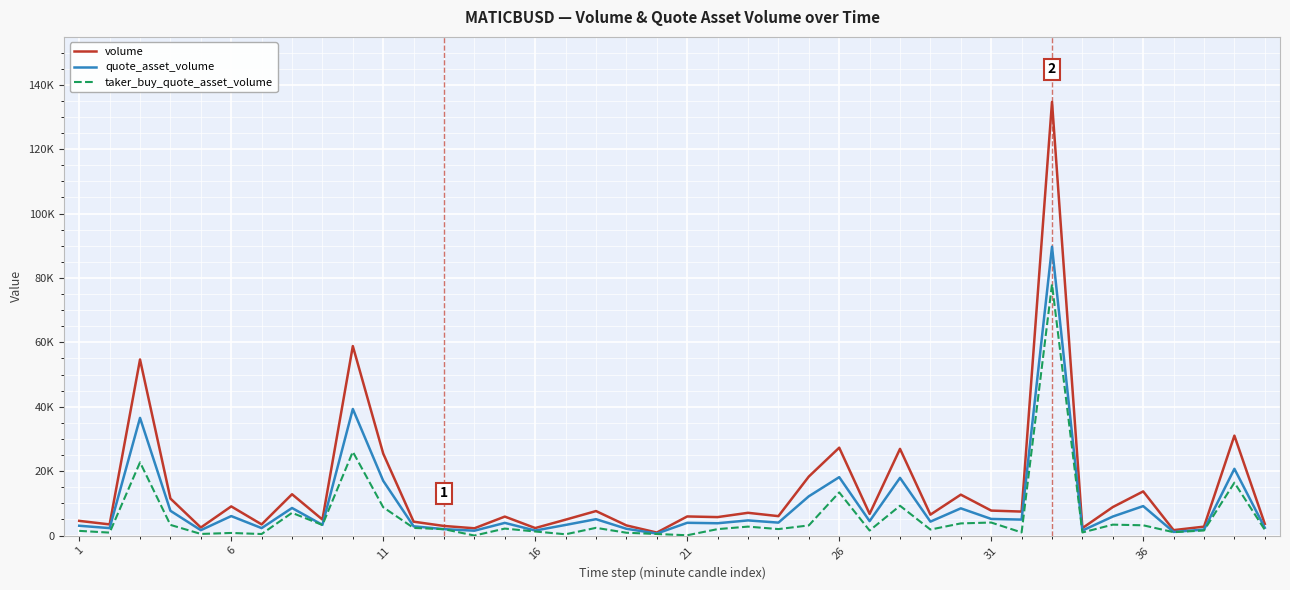

Which series has the largest range (max minus min)?

volume